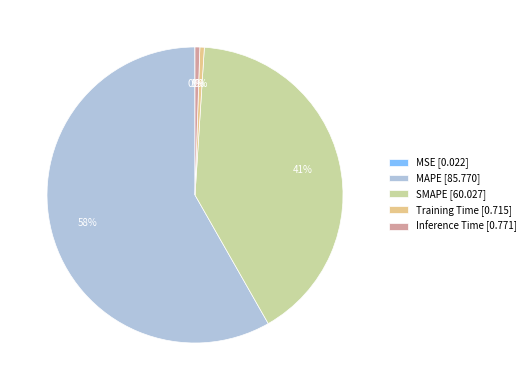

True or false: SMAPE [60.027] accounts for 41% of the total.

True